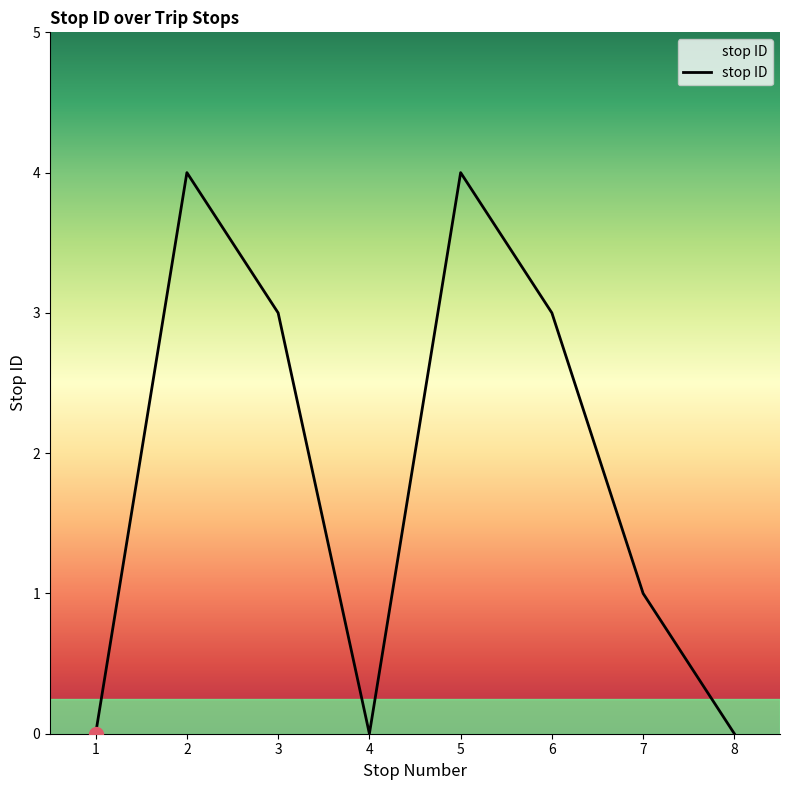

What is the maximum value shown in the chart?

4